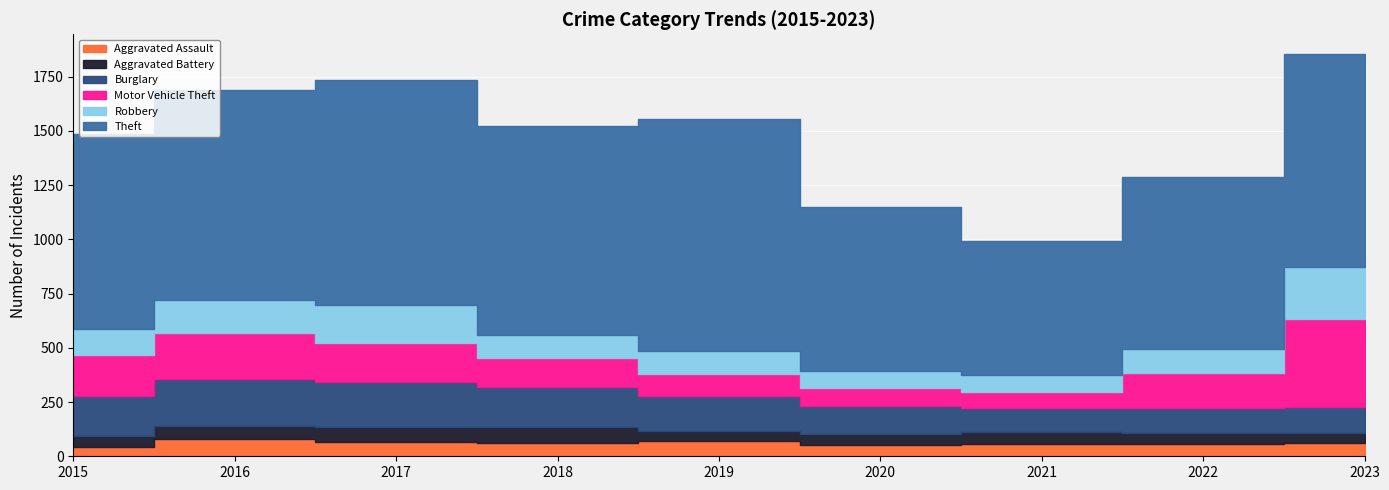

Rank the series at 2016 from highest to lowest value.

Theft, Burglary, Motor Vehicle Theft, Robbery, Aggravated Assault, Aggravated Battery